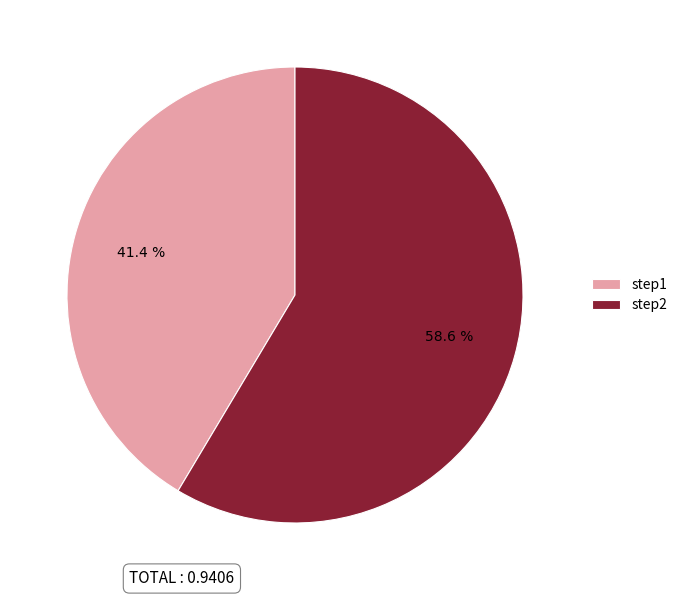

Which has a higher value, step1 or step2?

step2